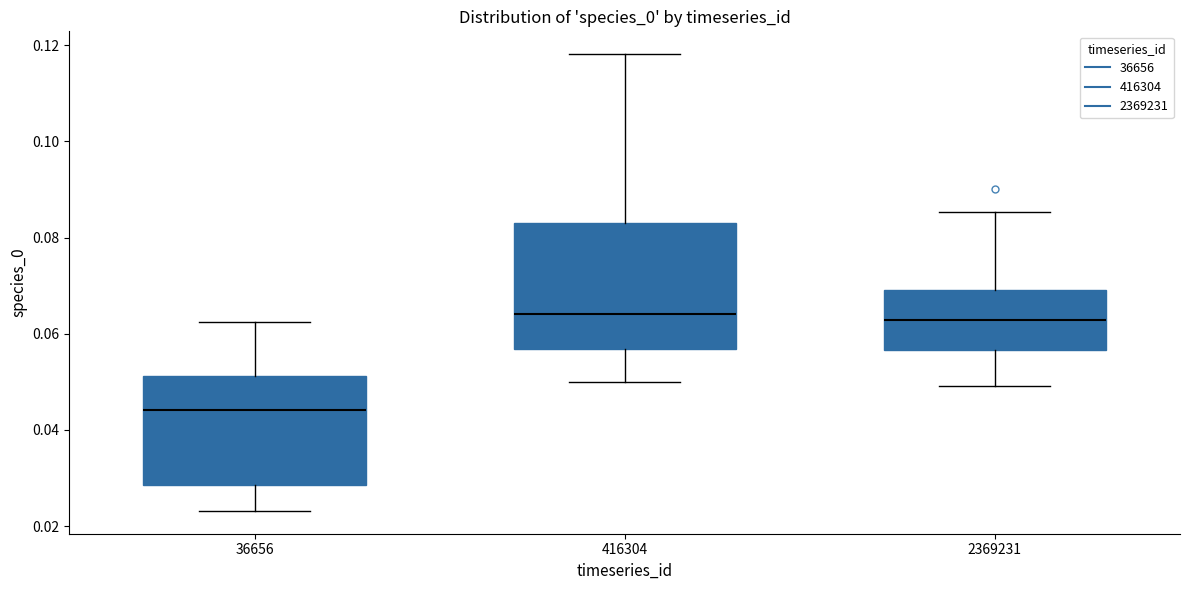

Where does the lower whisker of the box at x = 416304 end on the y-axis? The values are not printed on the chart, so give them approximately, as read against the axis.

0.050